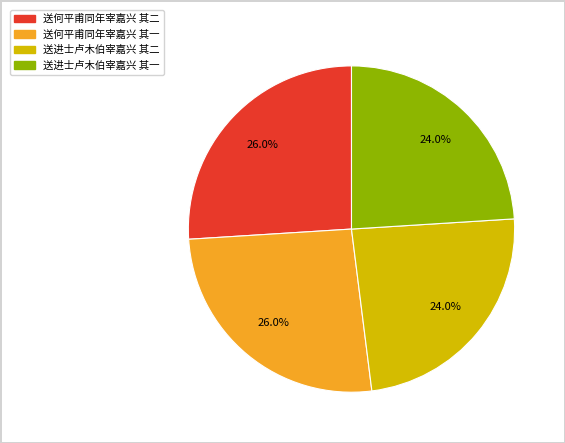

The 送何平甫同年宰嘉兴 其二 slice represents 40% of the pie. True or false?

False